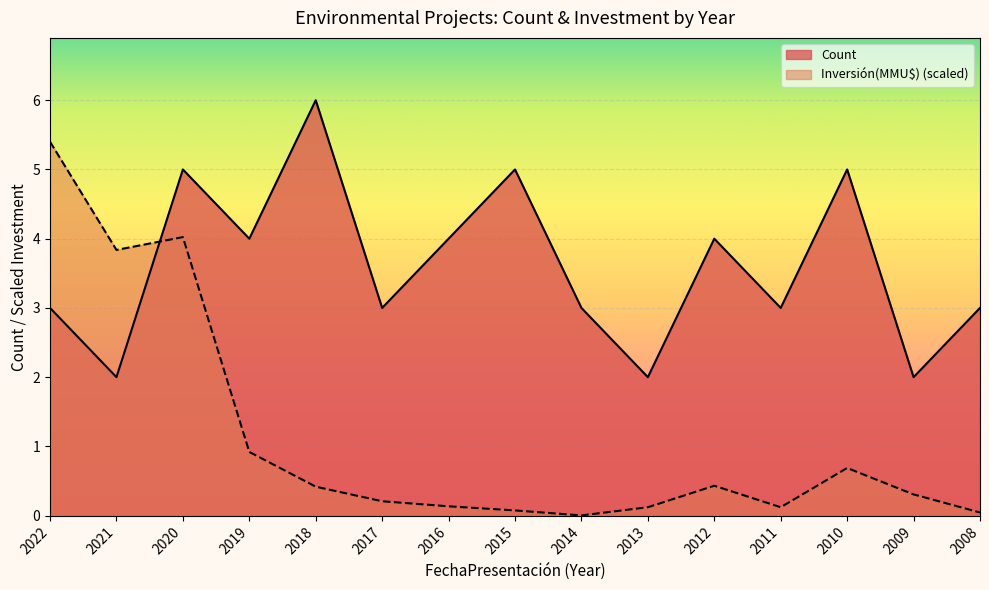

True or false: Count has more than 0 points higher than both neighbors.

True